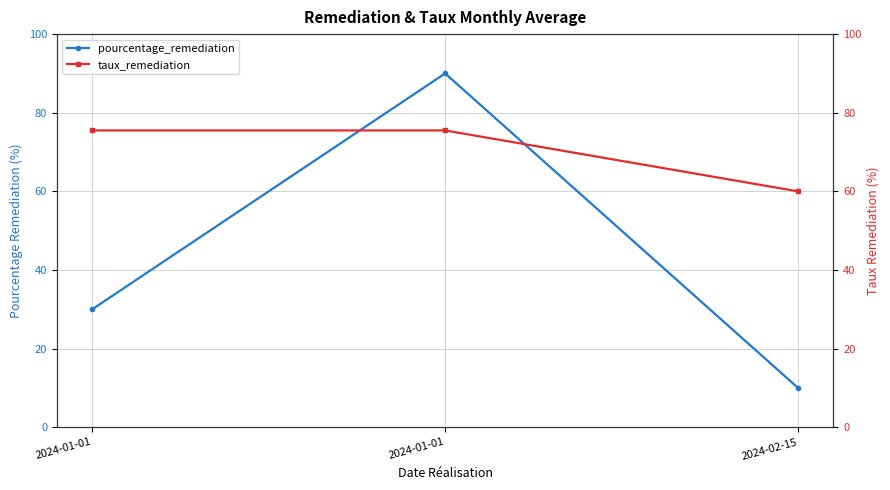

True or false: pourcentage_remediation has a value of 10.0 at 2024-02-15.

True